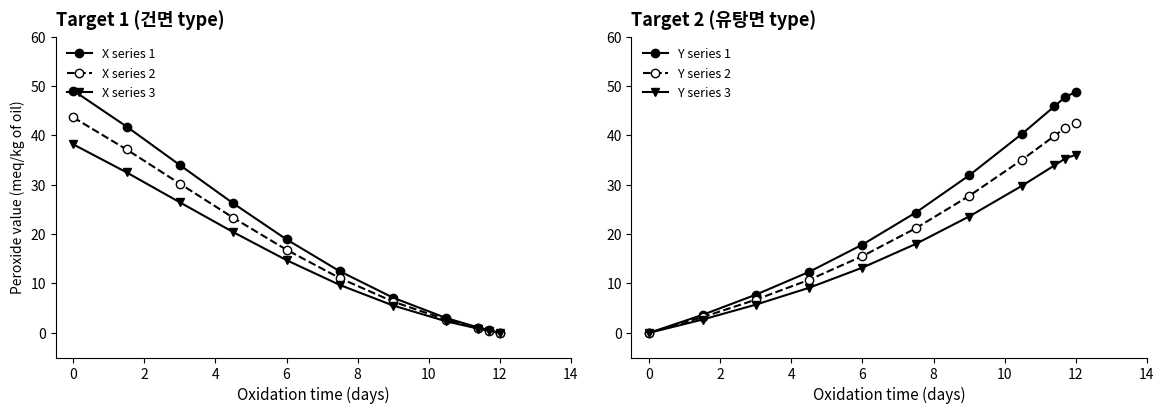

Reading right to left, extract all data points from this chart.

X series 1: 0.0	0.5	1.1	3.0	7.1	12.5	18.9	26.2	34.0	41.8	49.1
X series 2: 0.0	0.5	1.0	2.6	6.3	11.1	16.8	23.3	30.2	37.1	43.6
X series 3: 0.0	0.4	0.8	2.3	5.5	9.7	14.7	20.4	26.4	32.5	38.2
Y series 1: 48.8	47.7	45.9	40.4	31.9	24.4	17.9	12.4	7.7	3.6	0.0
Y series 2: 42.4	41.5	39.9	35.1	27.7	21.2	15.5	10.7	6.7	3.2	0.0
Y series 3: 36.1	35.3	33.9	29.8	23.6	18.0	13.2	9.1	5.7	2.7	0.0